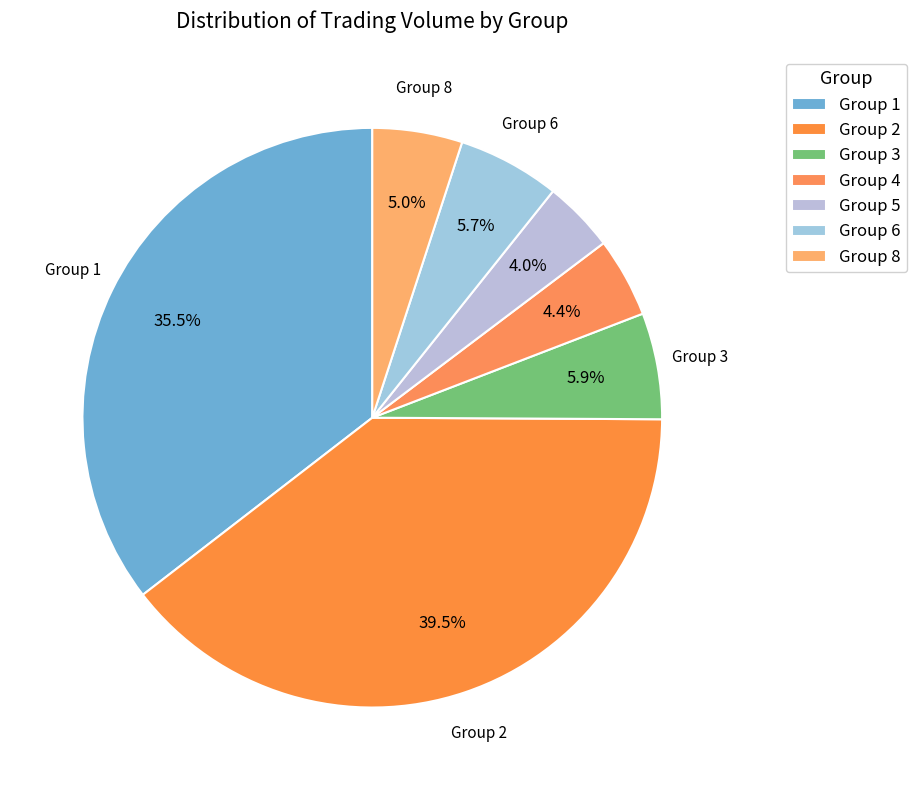

How many segments does this pie chart have?

7